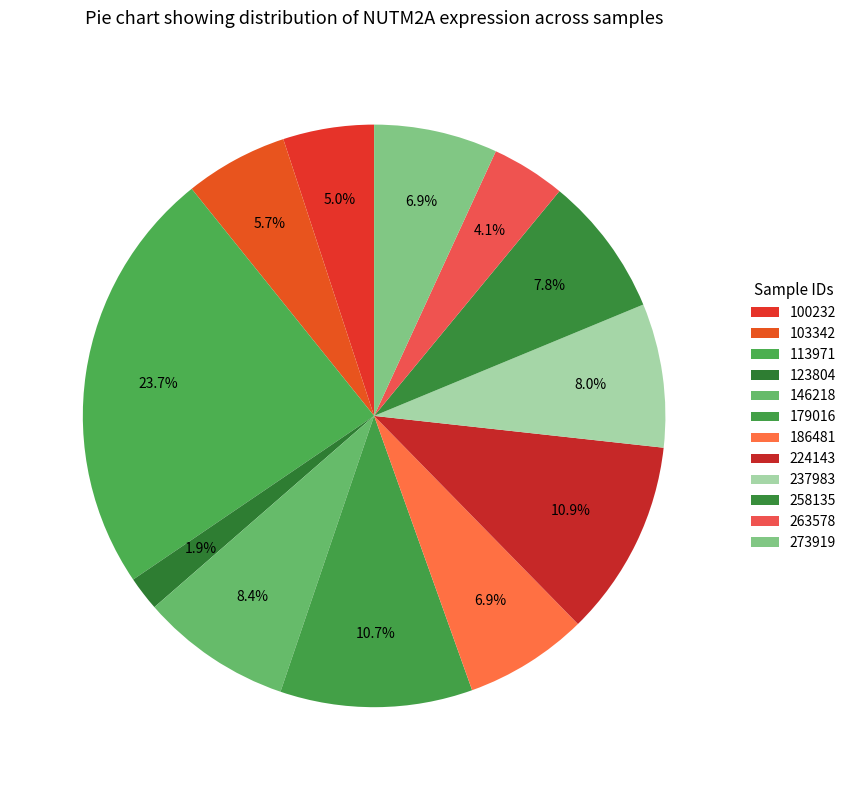

To the nearest percent, what portion does 258135 represent?

8%